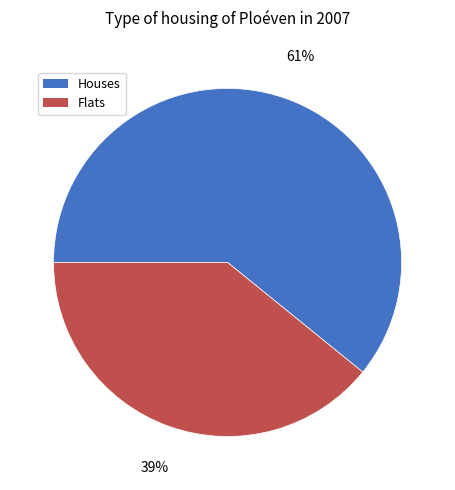

To the nearest percent, what is the difference between the largest and smallest slice percentages?

22%